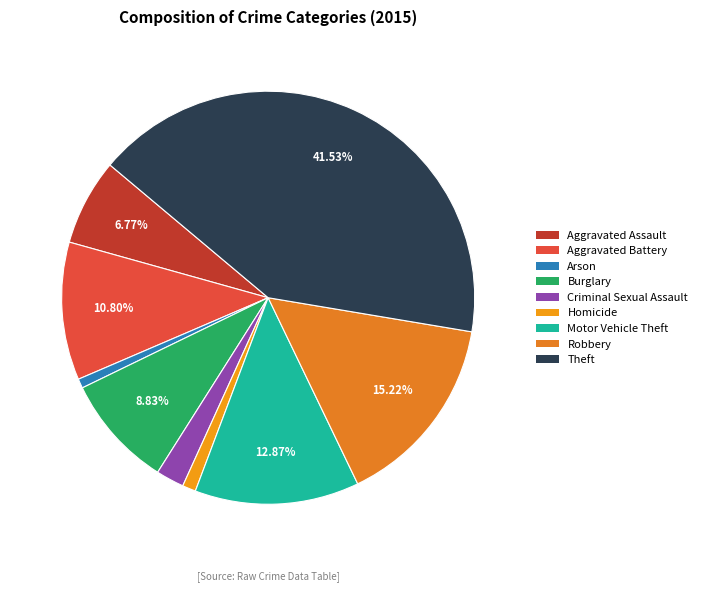

Is it true that Homicide is 7% of the pie?

False